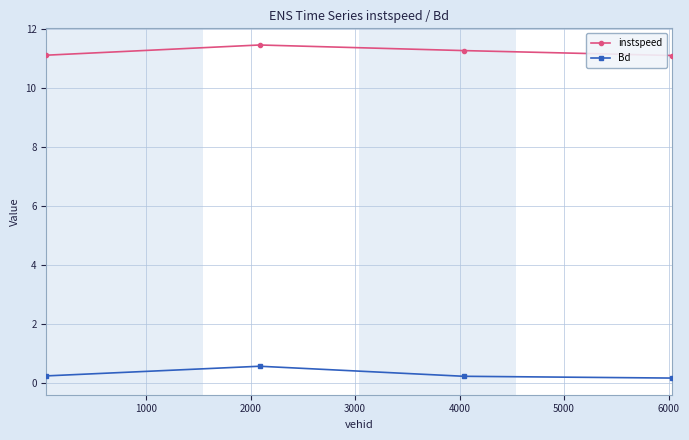

Is this an area chart (filled region under the line)?

No